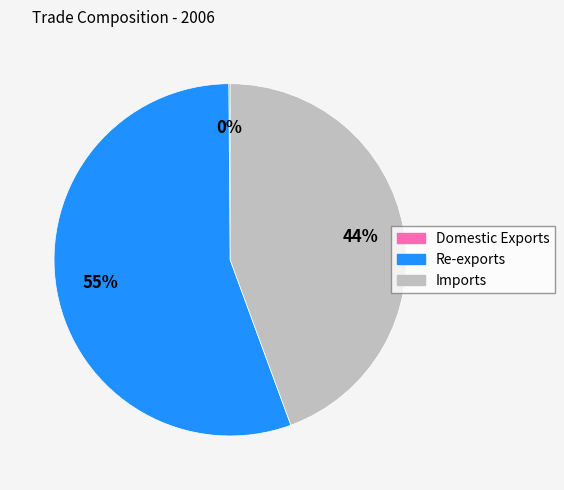

Which category has the biggest portion of the pie?

Re-exports